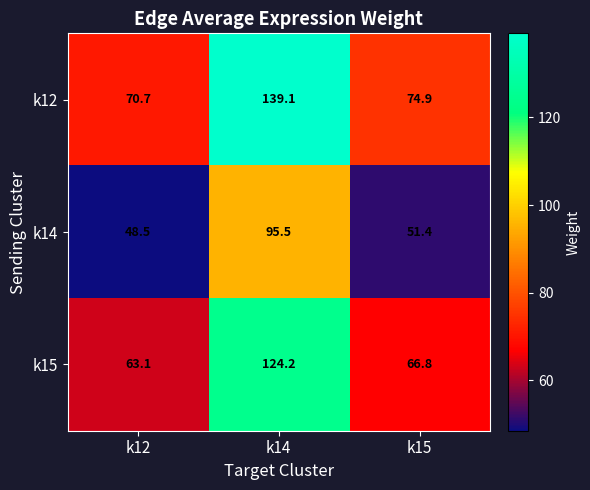

The value of k12 at k15 is 74.9. True or false?

True